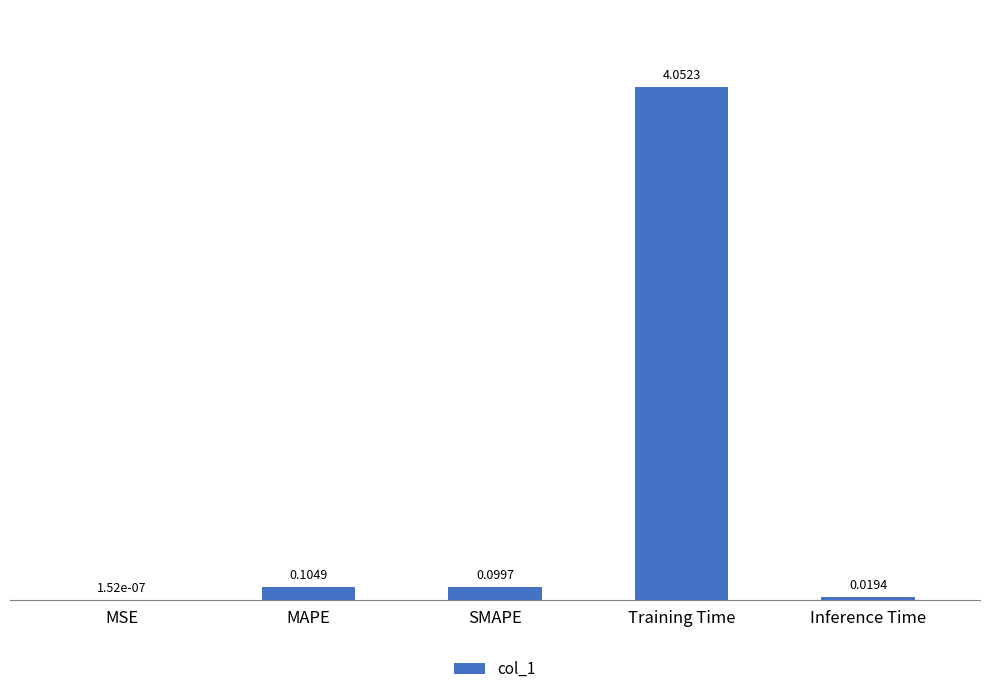

How many categories are shown in the chart?

5